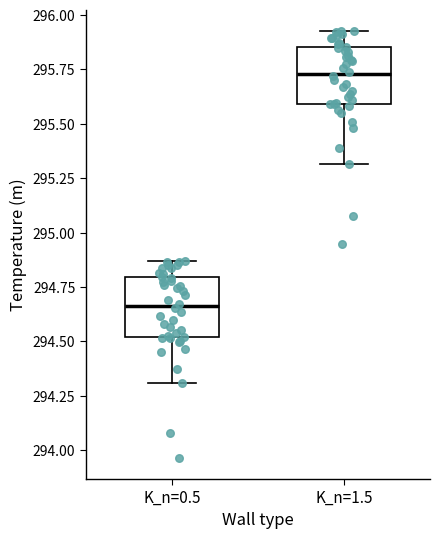

Where does the median line of the box for K_n=1.5 sit on the y-axis? The values are not printed on the chart, so give them approximately, as read against the axis.

295.75